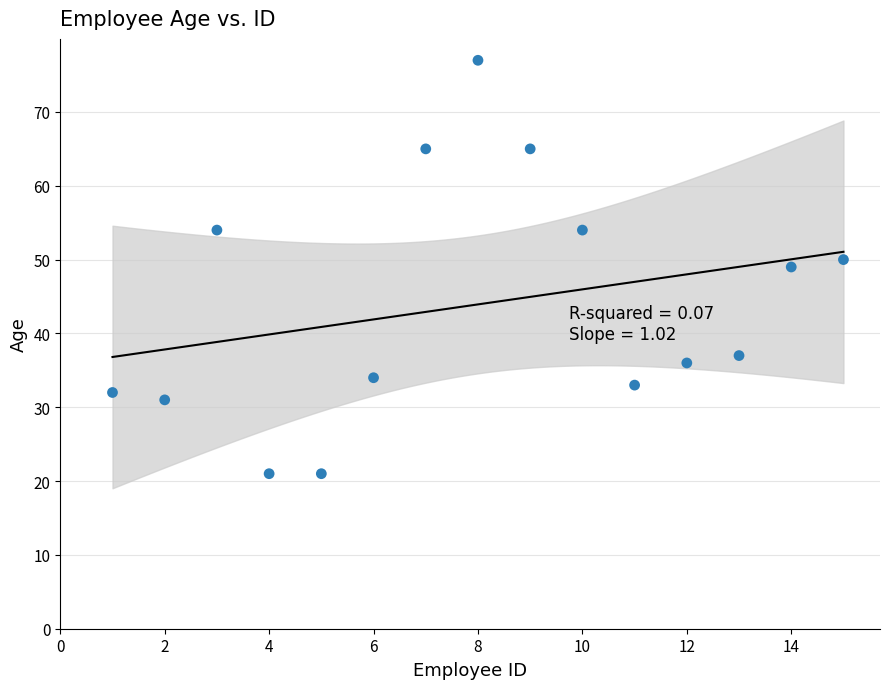

What is the range of X values (max minus min)?

14